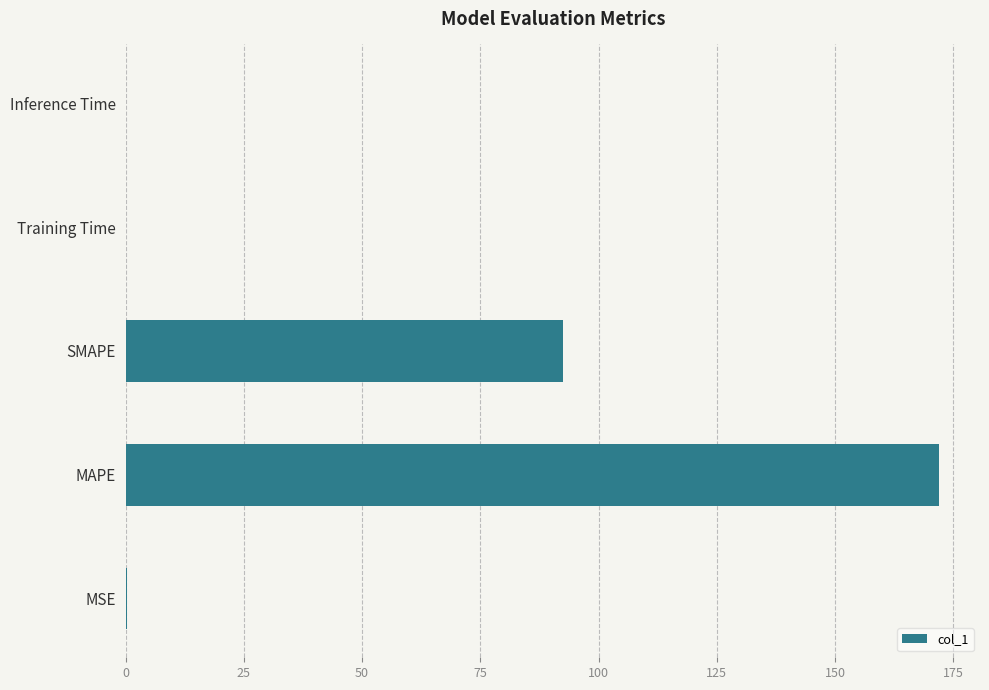

Count the number of categories in the chart.

5